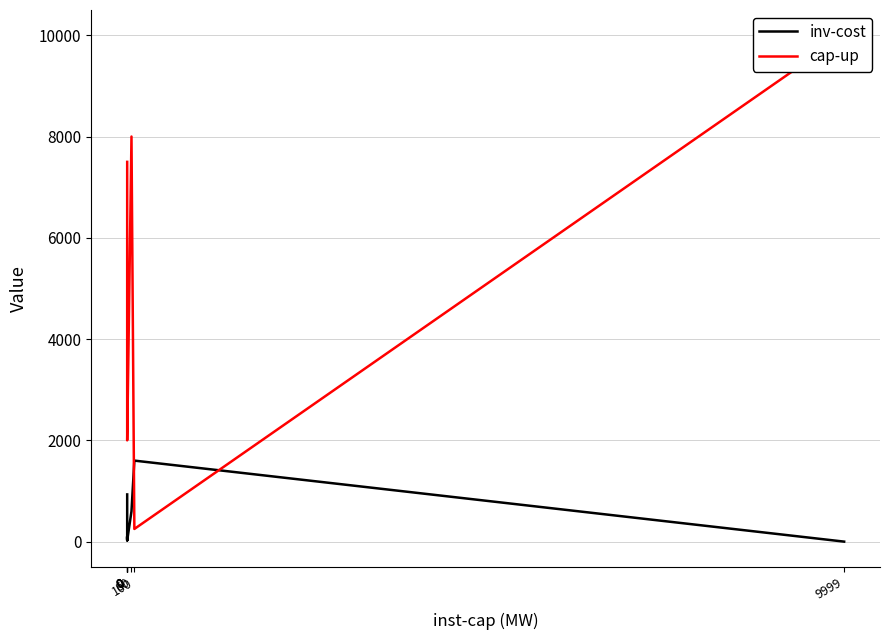

At 0, list the series in order from smallest to largest.

inv-cost, cap-up